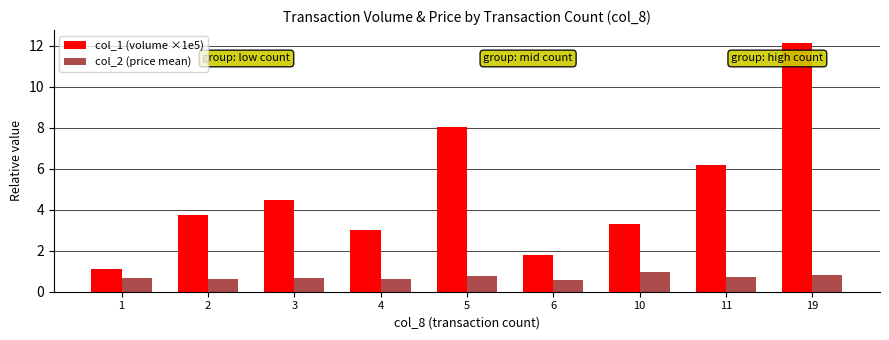

At which label is col_1 (volume ×1e5) closest to 6?

11